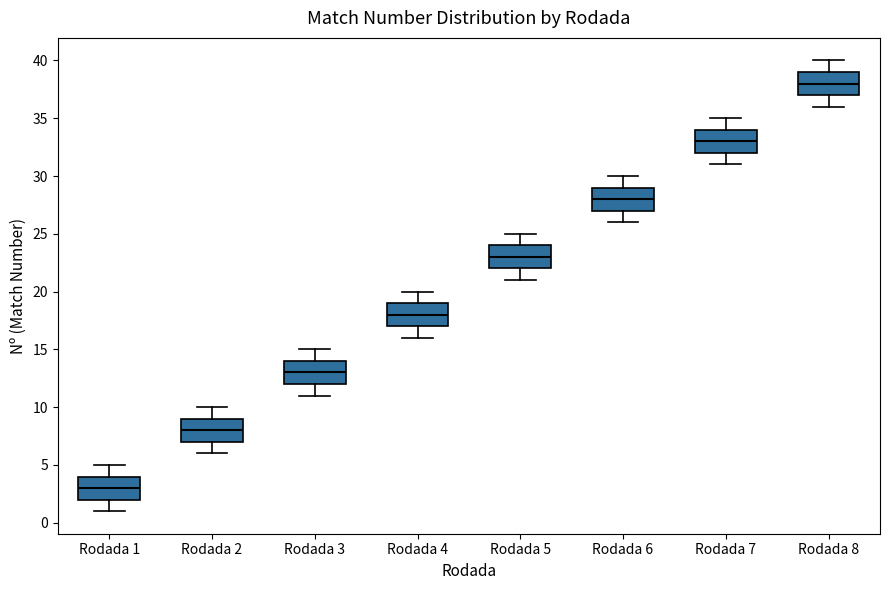

Reading left to right, read every box against the y-axis: the position of its median line, the range the box covers, and the ends of its whiskers. The values are not printed on the chart, so give them approximately, as read against the axis.

Rodada 1: median 3, box 2 to 4, whiskers 1 to 5
Rodada 2: median 8, box 7 to 9, whiskers 6 to 10
Rodada 3: median 13, box 12 to 14, whiskers 11 to 15
Rodada 4: median 18, box 17 to 19, whiskers 16 to 20
Rodada 5: median 23, box 22 to 24, whiskers 21 to 25
Rodada 6: median 28, box 27 to 29, whiskers 26 to 30
Rodada 7: median 33, box 32 to 34, whiskers 31 to 35
Rodada 8: median 38, box 37 to 39, whiskers 36 to 40